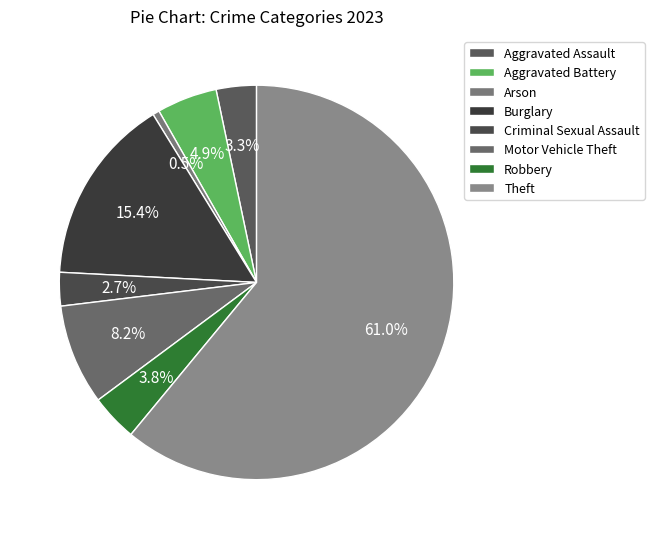

Combined, what portion of the pie is Aggravated Battery and Theft?

65.9%